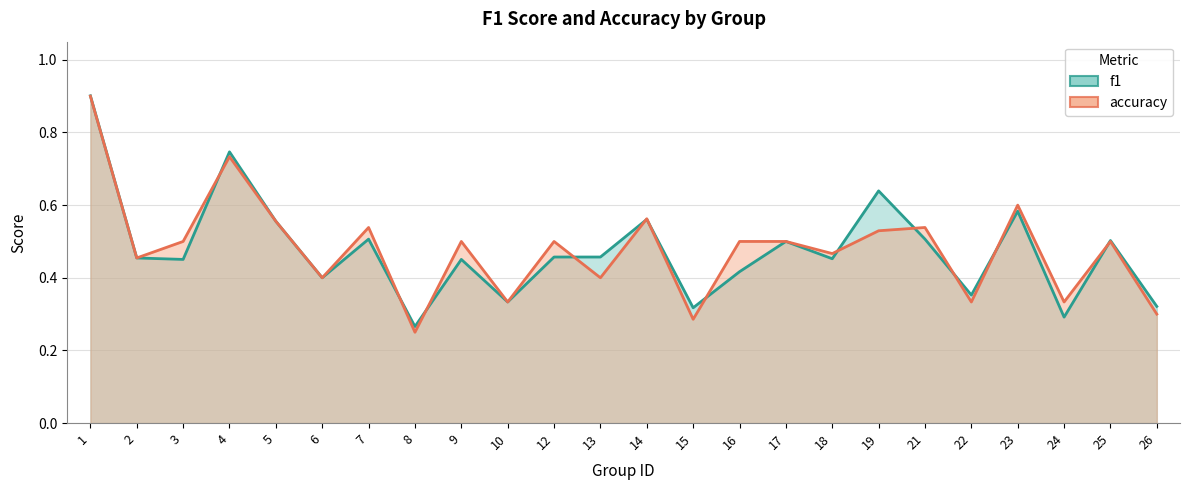

At which category is the sum across all series the highest?

1